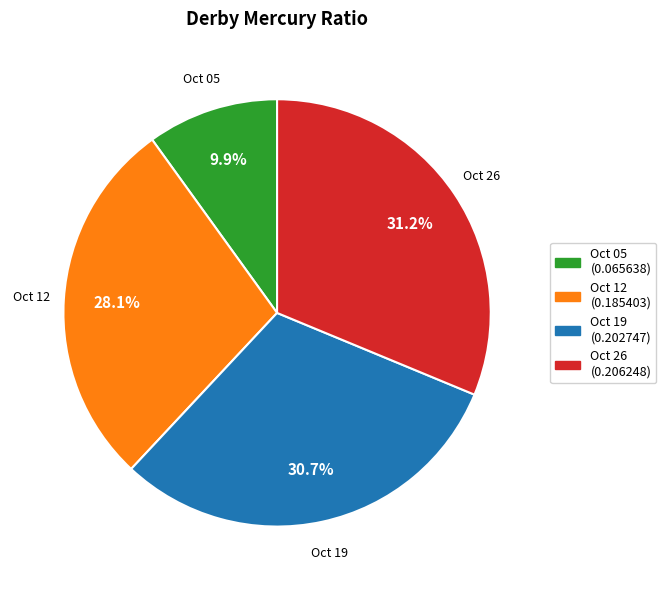

Is there any slice that represents more than half of the pie?

No